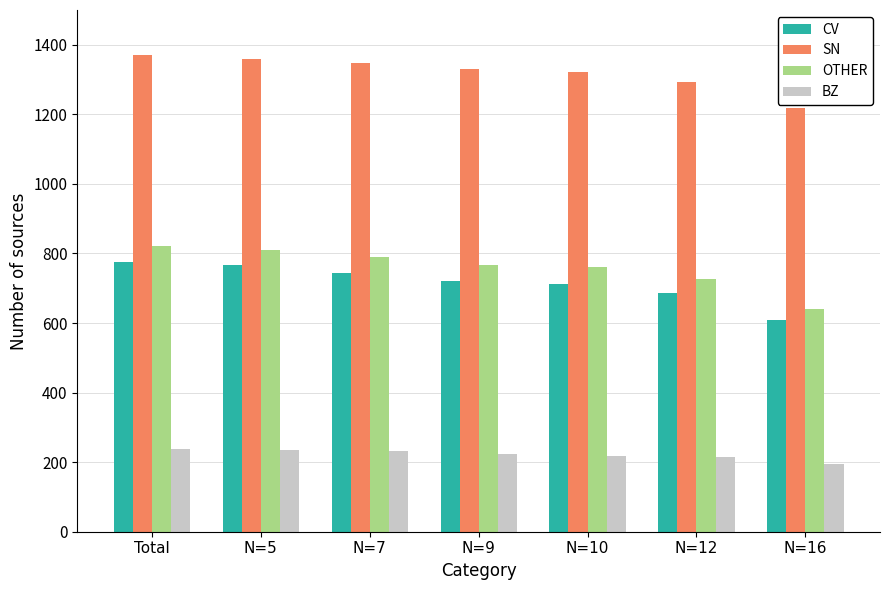

What is the label of the 5th bar from the left?

N=10